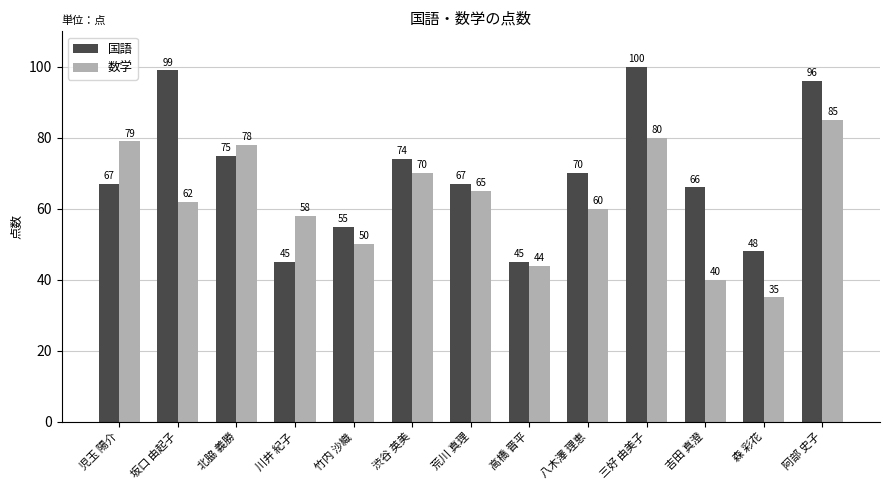

What is the label of the 2nd bar from the right?

森 彩花